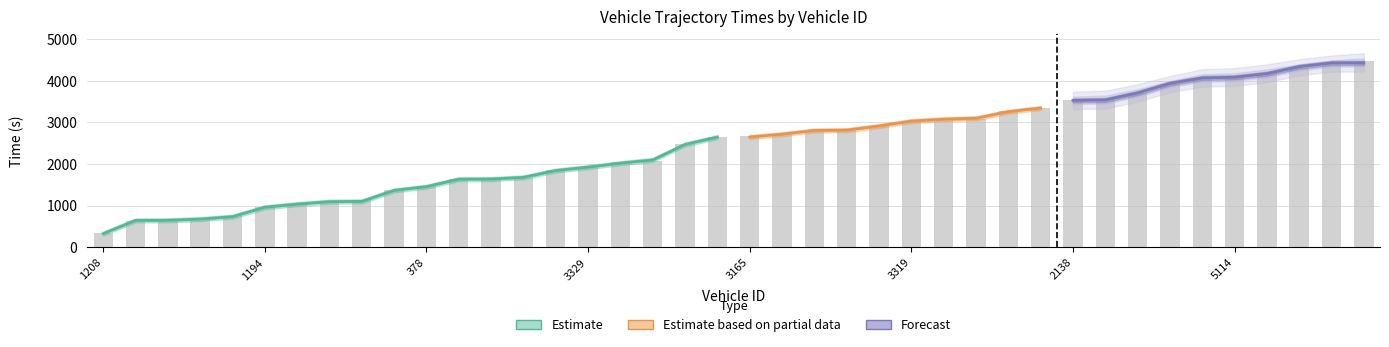

Count the number of data series in this chart.

4